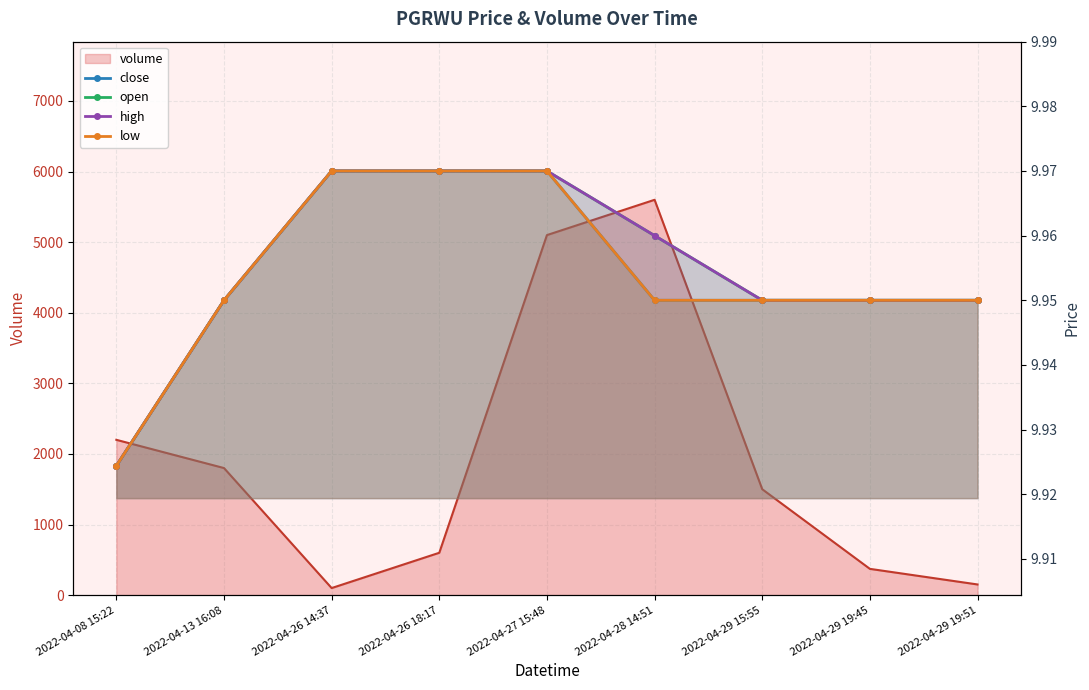

Which category has the lowest value in the close series?

2022-04-08 15:22